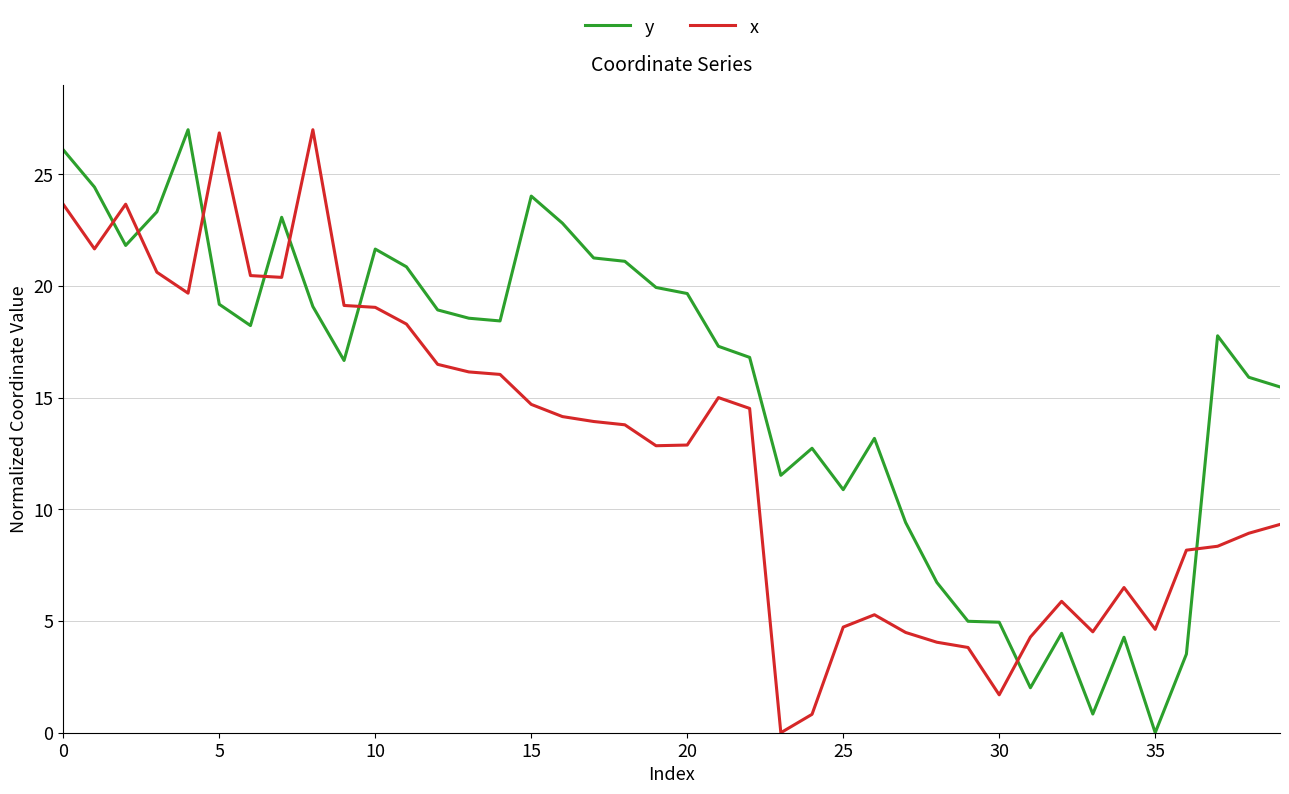

What is the maximum value shown in the chart?

27.0